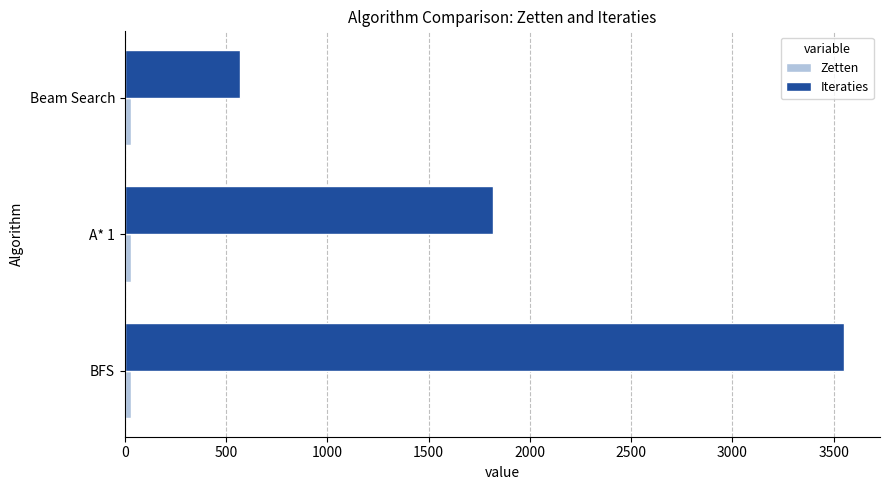

At which label is Iteraties closest to 2059?

A* 1